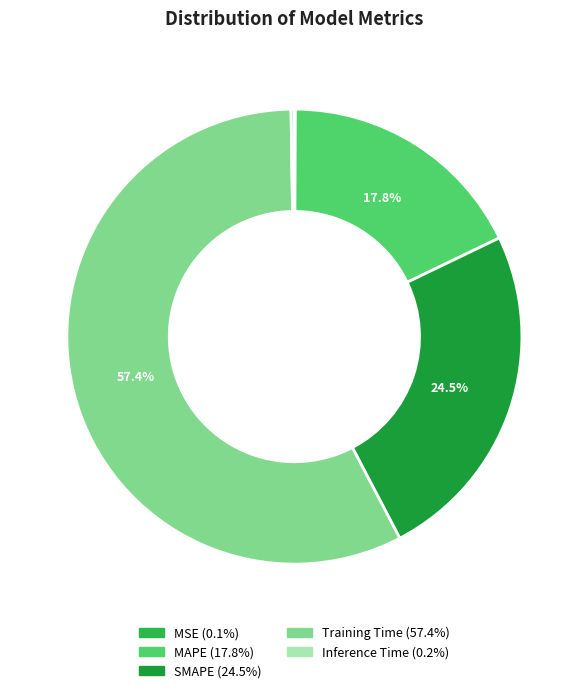

To the nearest percent, what is the difference between the largest and smallest slice percentages?

57%